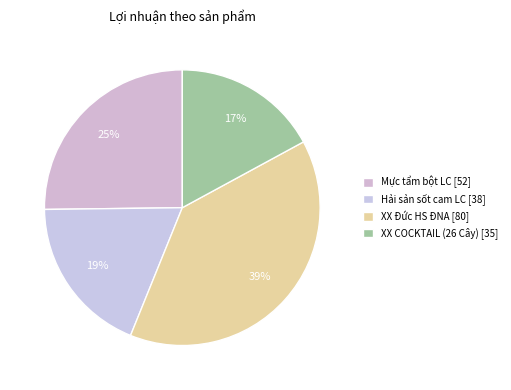

To the nearest percent, what is the combined percentage of XX Đức HS ĐNA and Mực tẩm bột LC?

64%